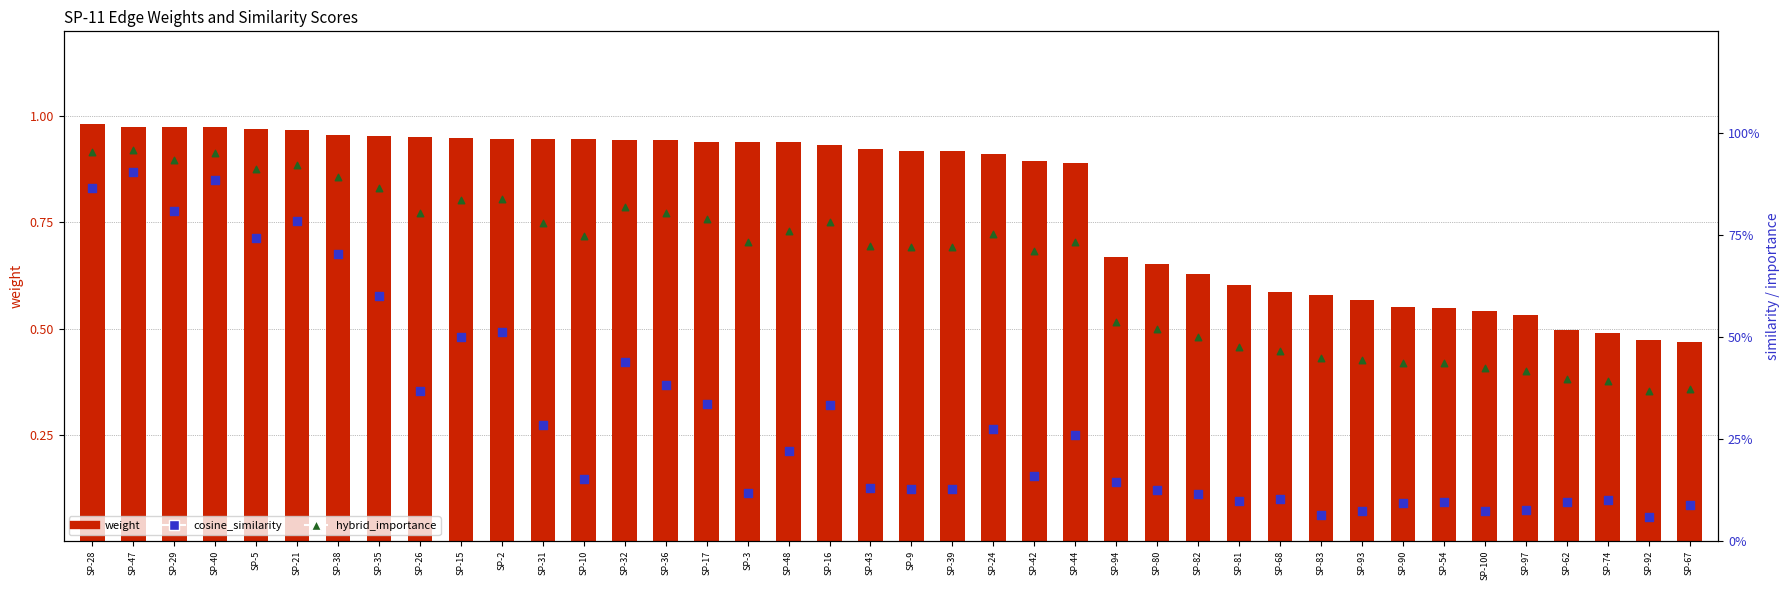

Which series has the largest Y range (max minus min)?

cosine_similarity_to_test_node